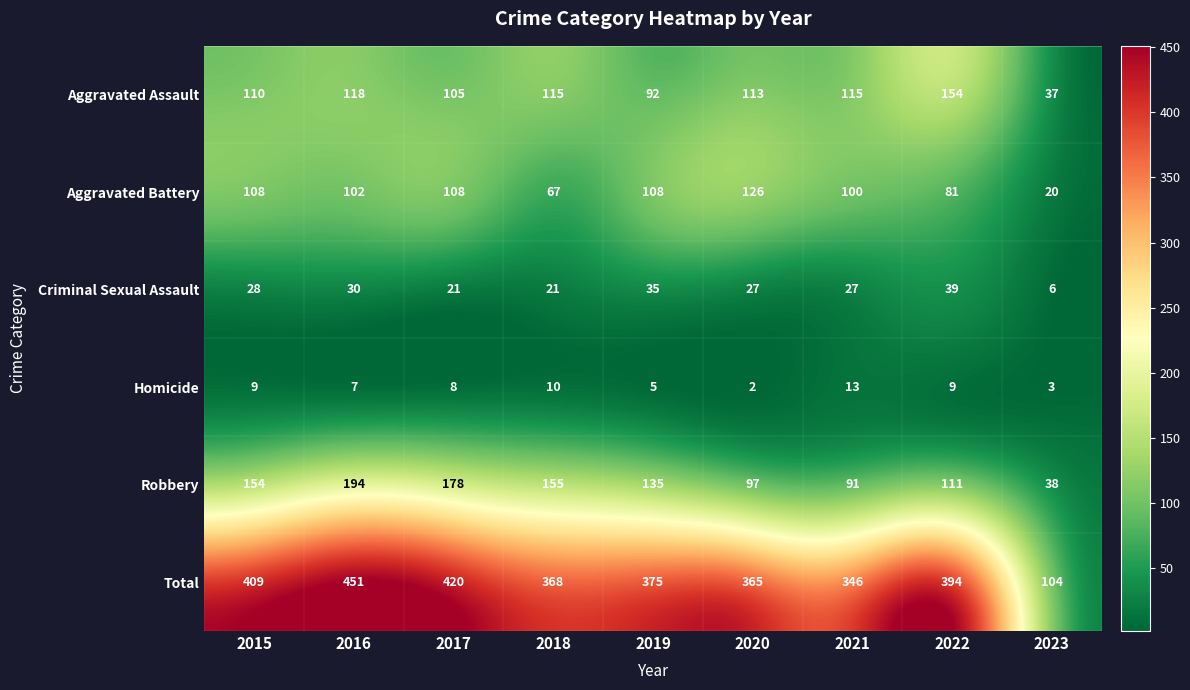

The Criminal Sexual Assault series shows 11 at 2017. True or false?

False